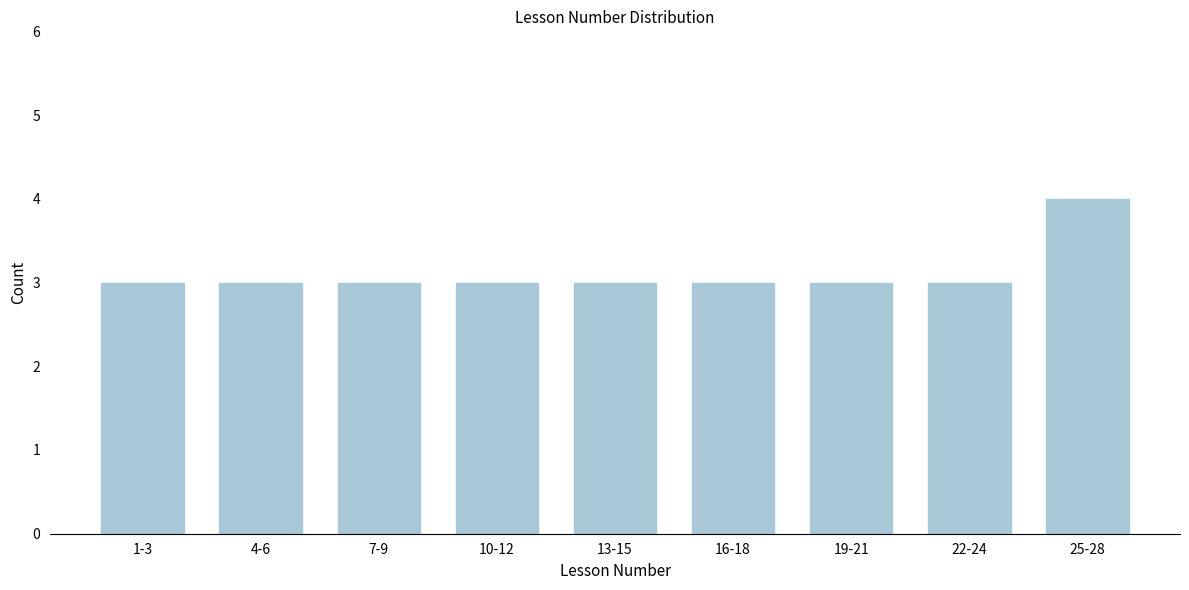

Reading right to left, extract all data points from this chart.

25-28=4	22-24=3	19-21=3	16-18=3	13-15=3	10-12=3	7-9=3	4-6=3	1-3=3